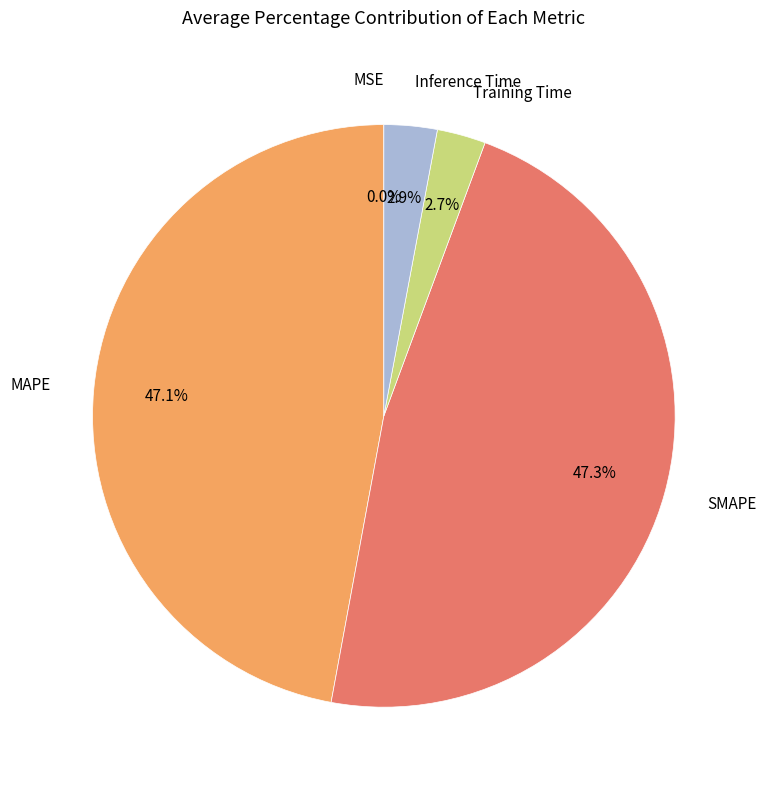

Does any single category account for the majority?

No